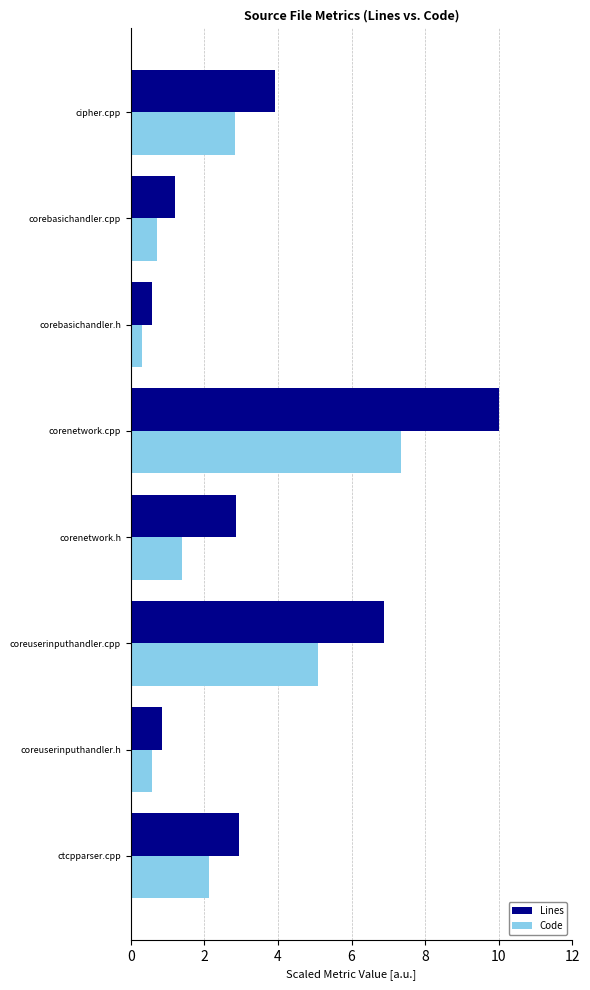

What is the sum of all Code values?

20.4